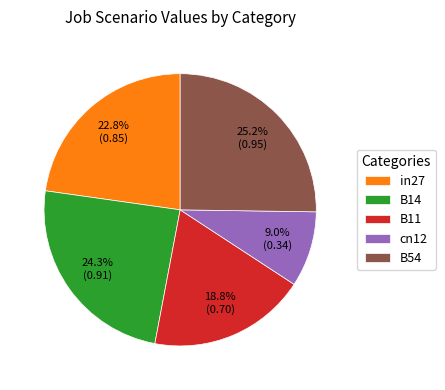

The B14 slice represents 38% of the pie. True or false?

False